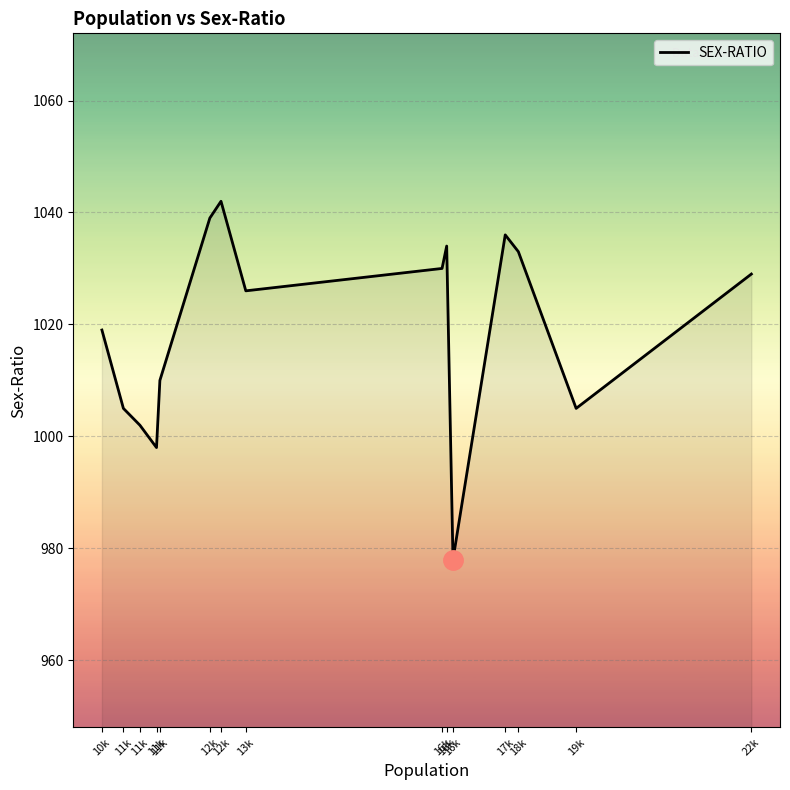

Reading left to right, what are all the values shown in this chart?

10k=1019	11k=1005	11k=1002	11k=998	11k=1010	12k=1039	12k=1042	13k=1026	16k=1030	16k=1034	16k=978	17k=1036	18k=1033	19k=1005	22k=1029